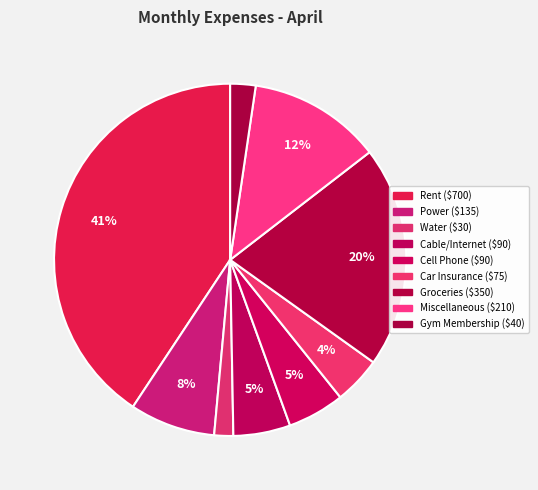

How many slices are in this pie chart?

9